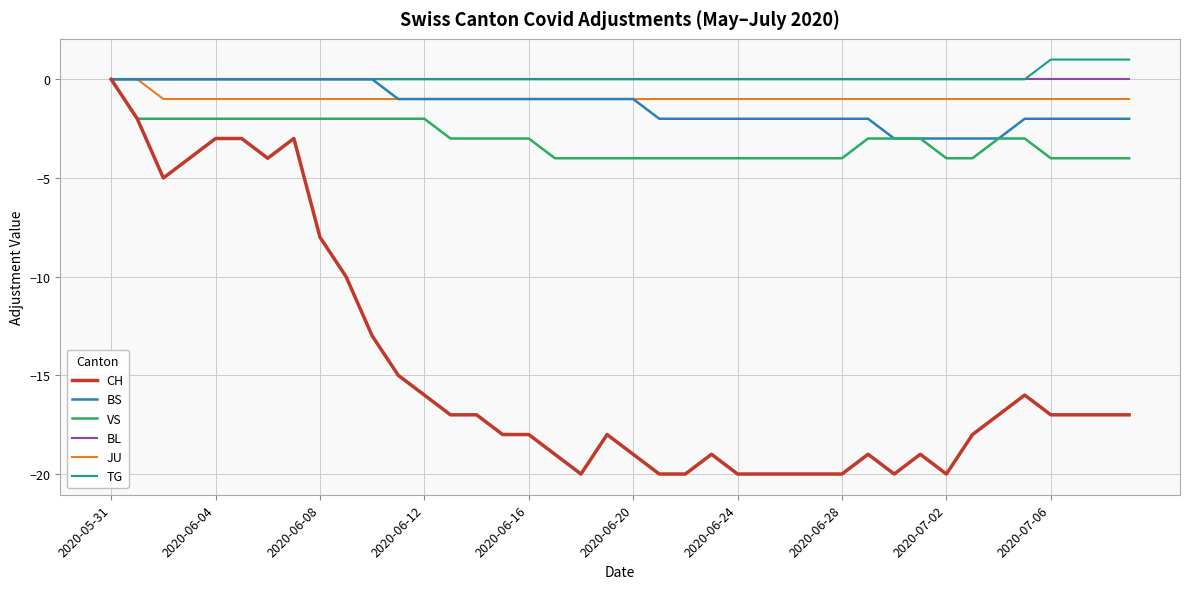

Which series has the widest spread of values?

CH